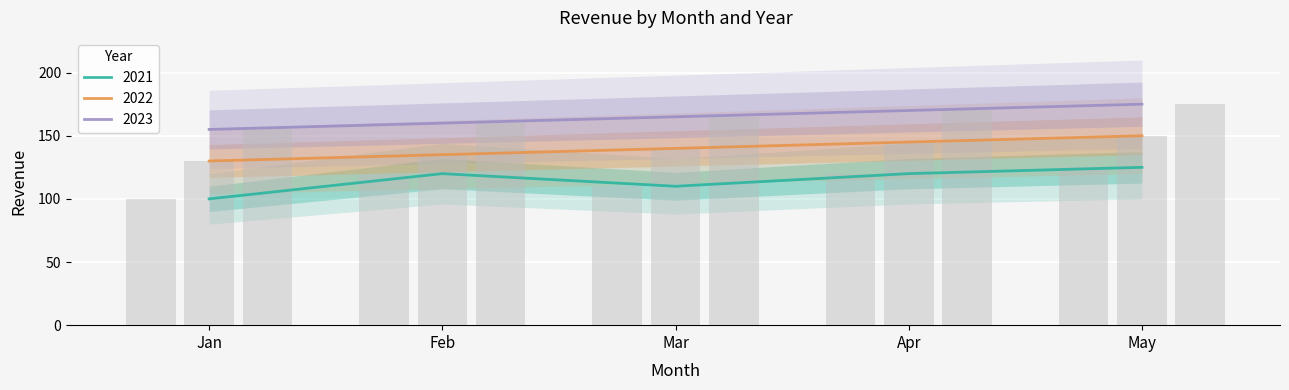

The 2023 series shows 160 at Feb. True or false?

True